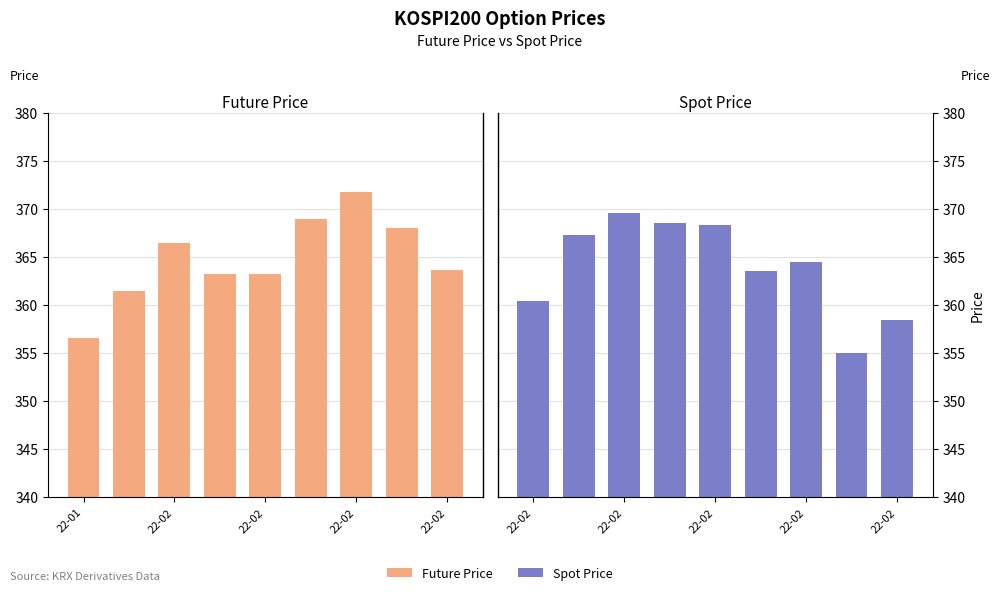

At which category does the chart reach its peak across all series?

22-02